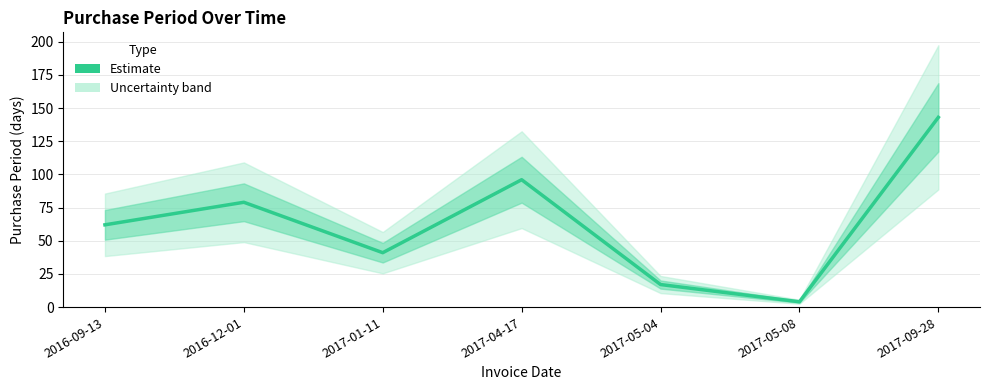

How many points are higher than both their immediate neighbors (excluding endpoints)?

2